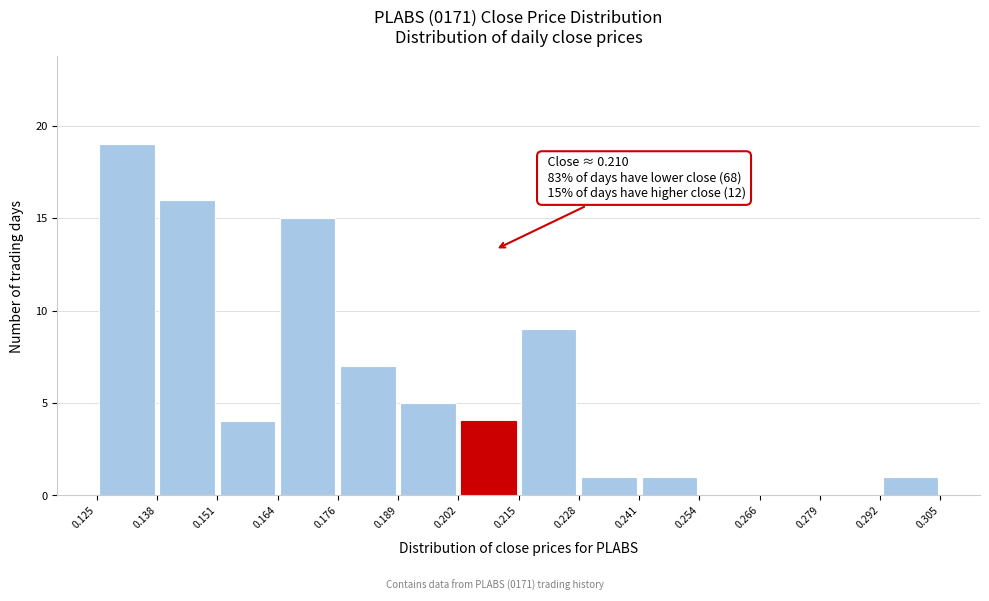

Which range on the x-axis has the tallest bar?

0.125 to 0.138